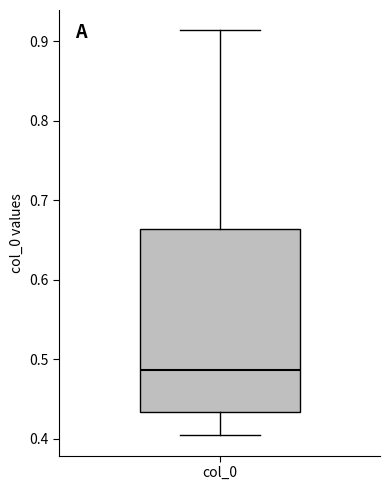

Where does the lower whisker of the box for col_0 end on the y-axis? The values are not printed on the chart, so give them approximately, as read against the axis.

0.40